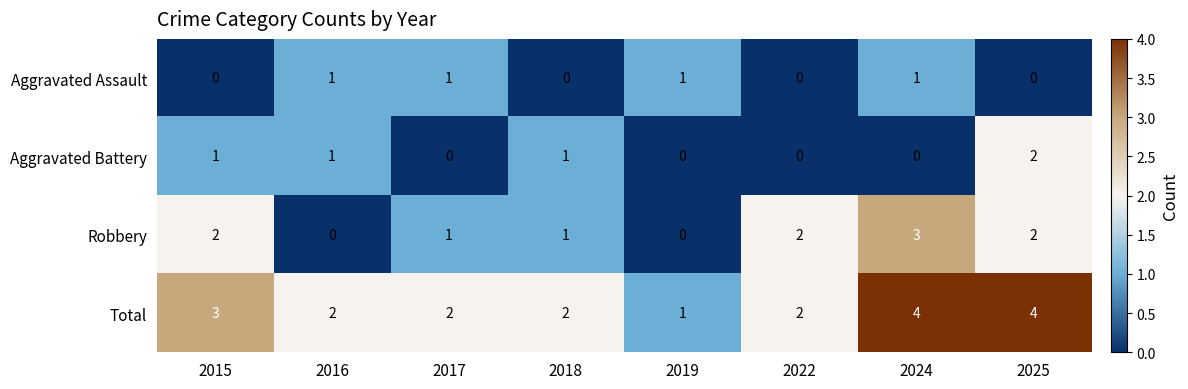

What is the difference between the highest and lowest values at 2015?

3